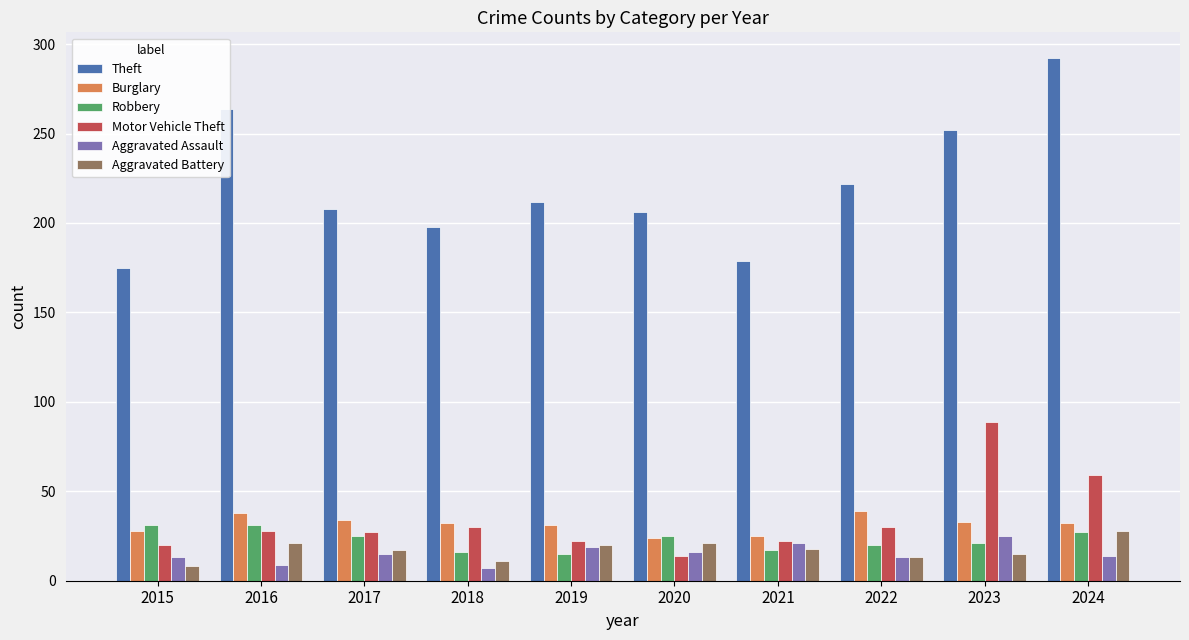

Where is Theft nearest to the value 233?

2022